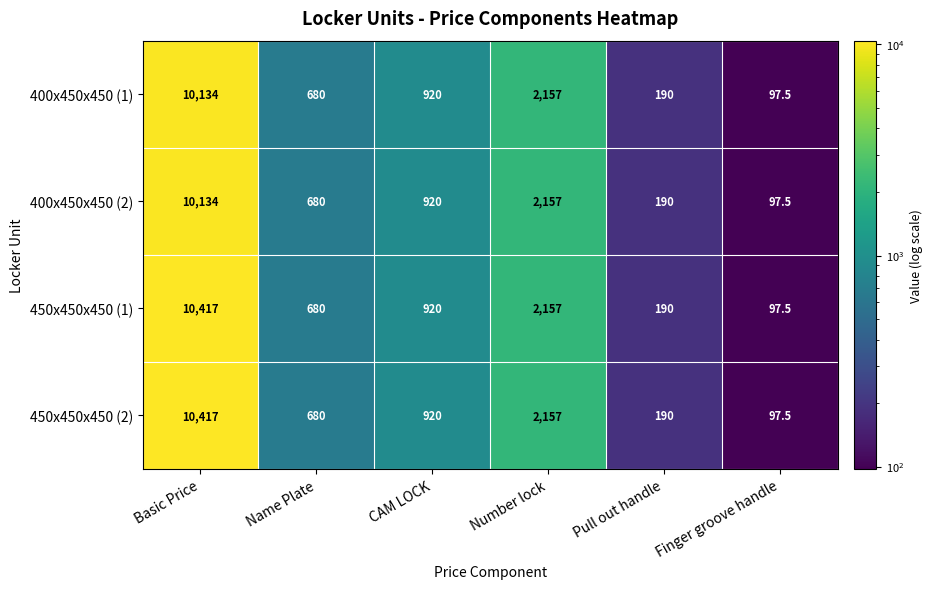

List the labels in order of 400x450x450 (1) value, smallest first.

Finger groove handle, Pull out handle, Name Plate, CAM LOCK, Number lock, Basic Price